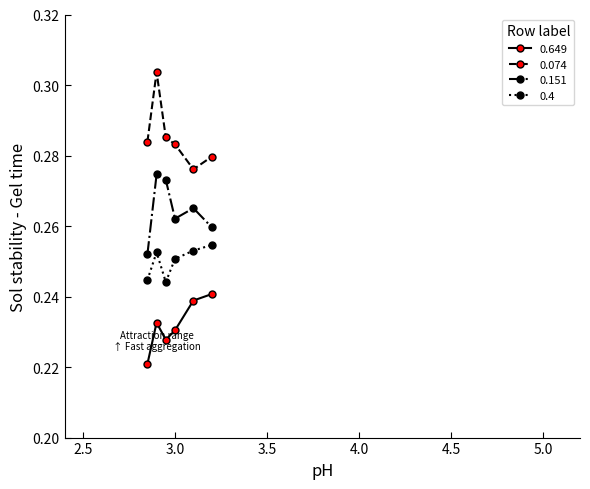

How many interior local valleys does the 0.151 series have?

1